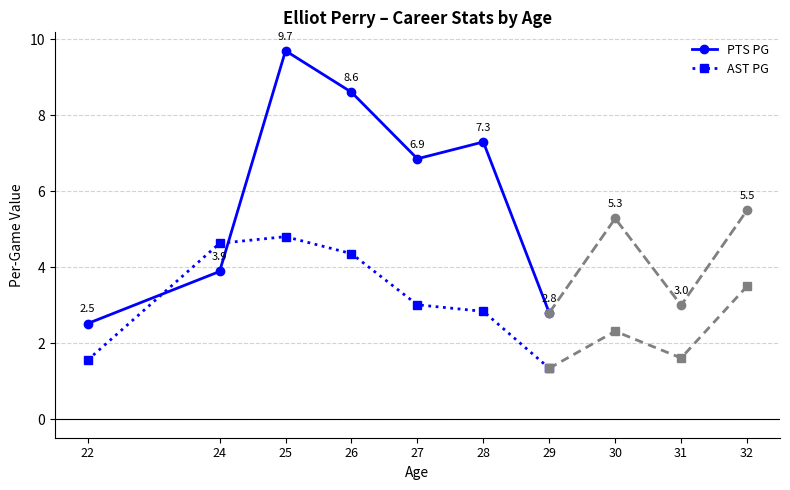

At which category does PTS PG reach its first local valley?

27